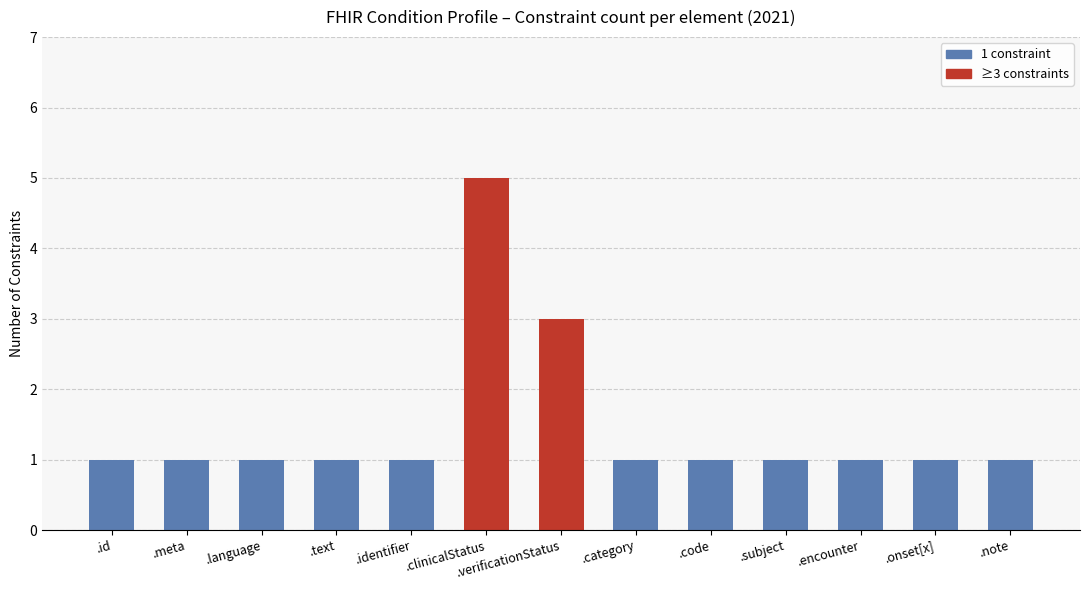

What is the difference between the maximum and minimum values?

4